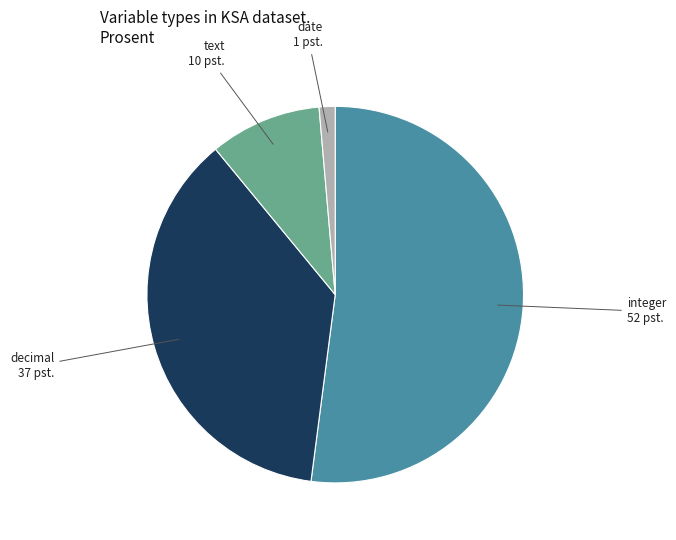

The date slice represents 11% of the pie. True or false?

False